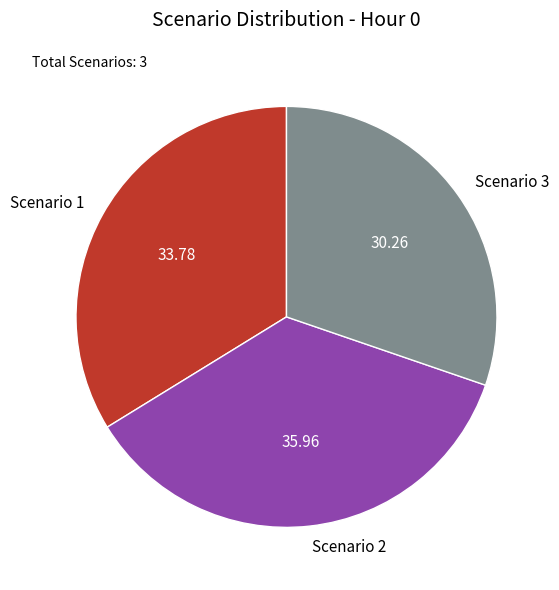

Does Scenario 2 represent more than half of the total?

No